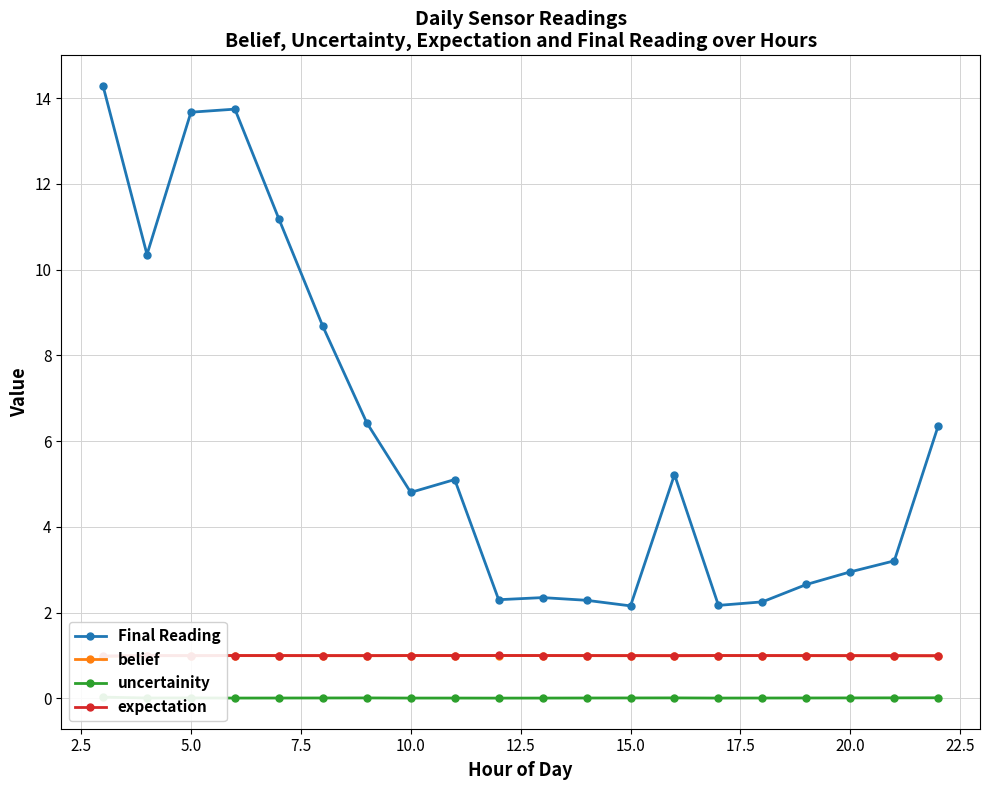

Does the chart have visible grid lines?

Yes